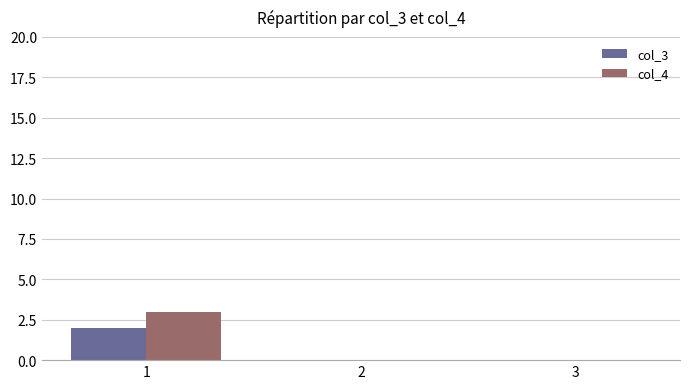

Which series has the largest total across all categories?

col_4